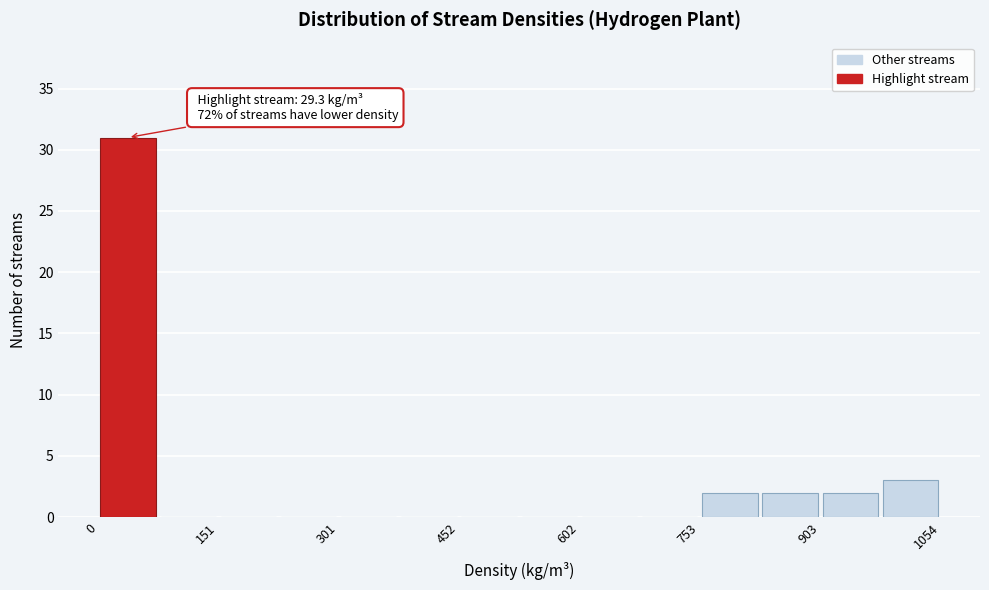

Read against the x-axis, roughly where is the centre of the tallest bar?

40